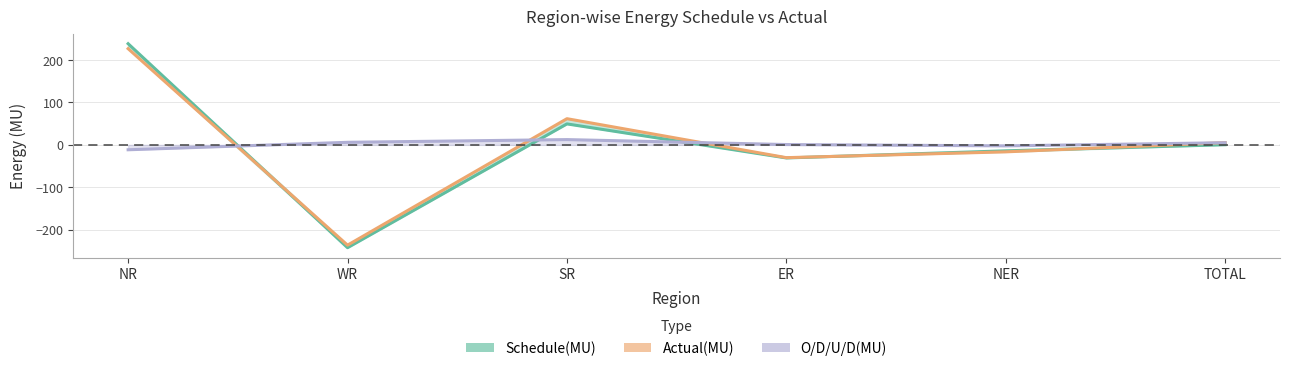

Which has a higher value, ER or NR?

NR